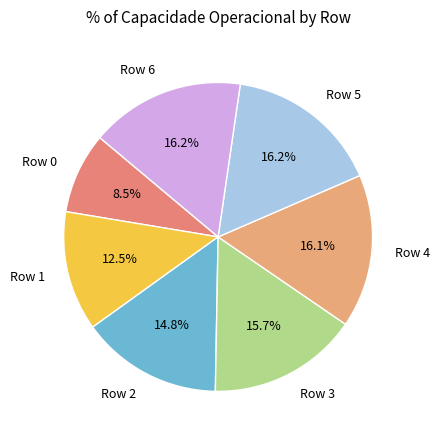

Combined, do Row 2 and Row 1 account for over 50%?

No